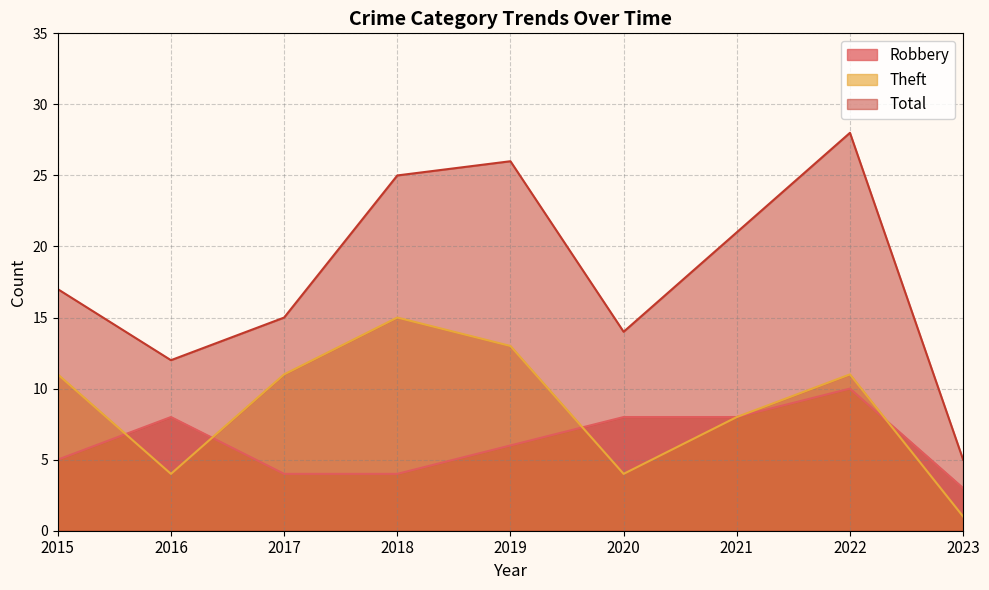

Rank the categories by Robbery value from highest to lowest.

2022, 2016, 2020, 2021, 2019, 2015, 2017, 2018, 2023